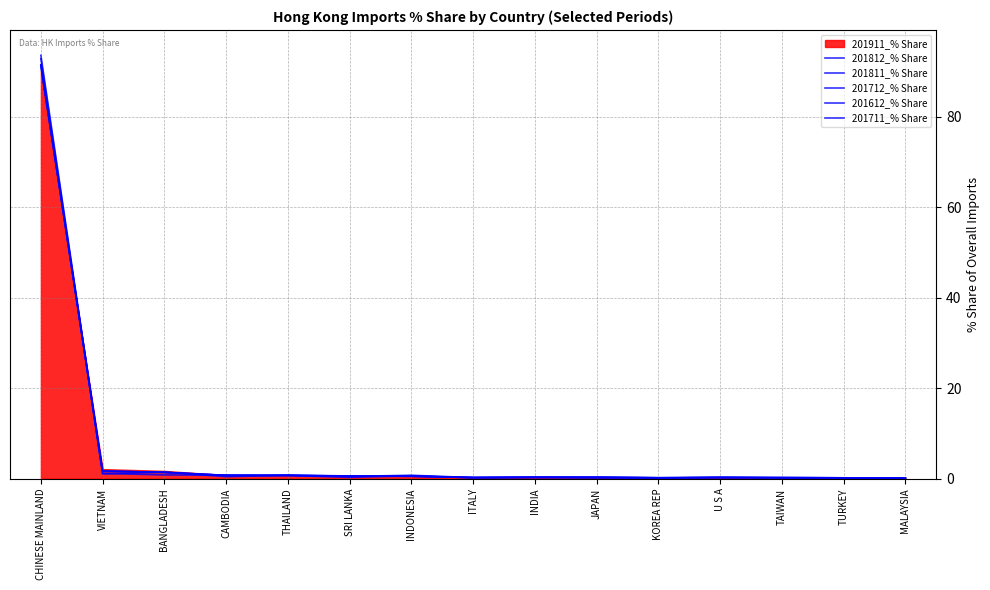

What is the difference between the 201812_% Share values at INDIA and MALAYSIA?

0.2